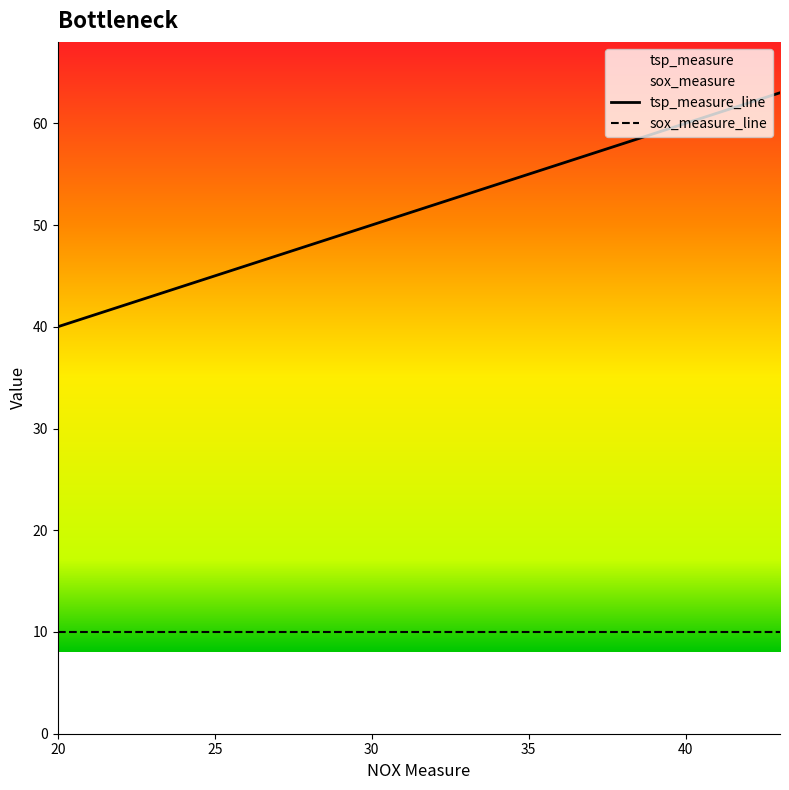

Does the chart display data point markers on the line(s)?

No